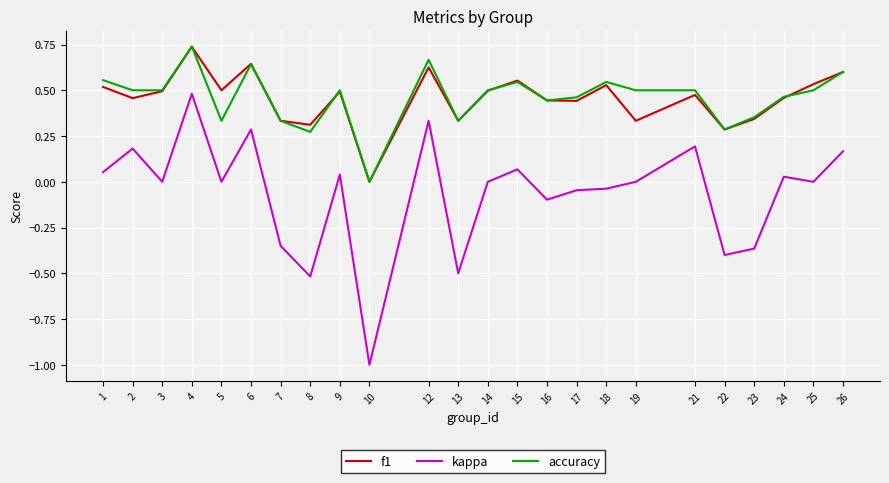

Which category has the highest value in the accuracy series?

4